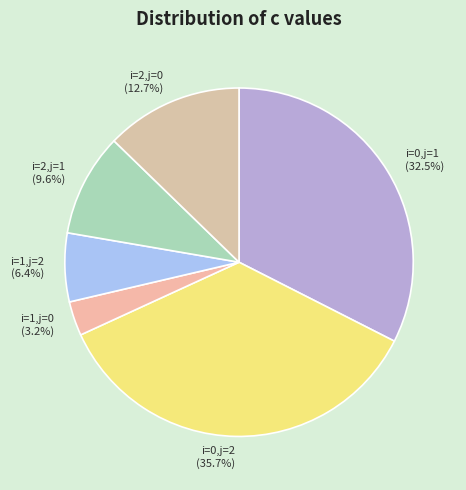

To the nearest percent, what is the combined percentage of i=0,j=2 and i=1,j=0?

39%